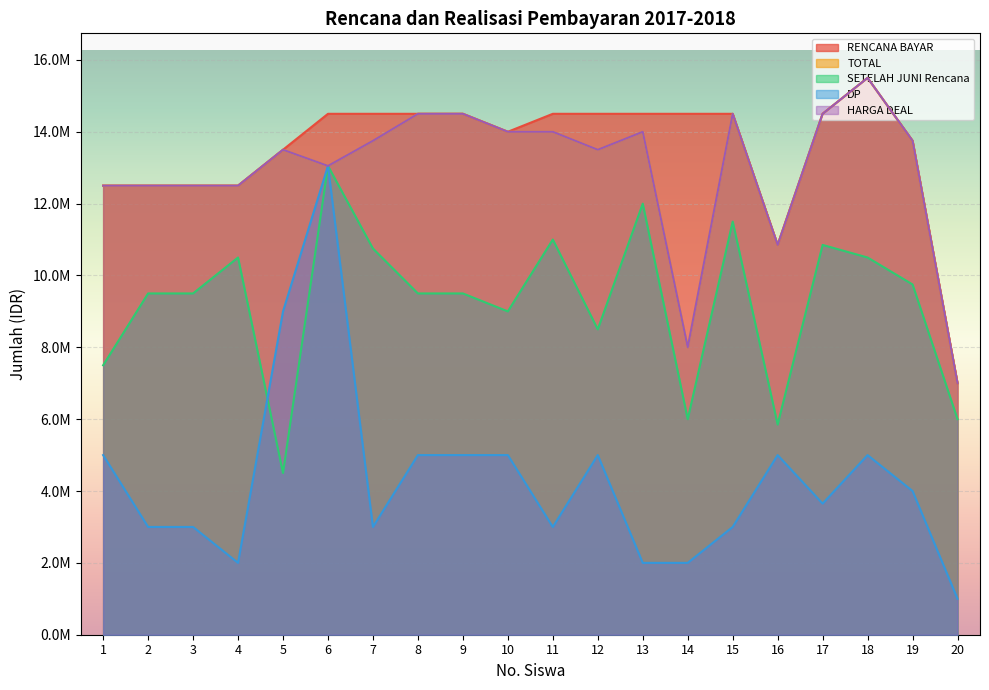

What is the value of the HARGA DEAL point at the 16th from the left?

10850000